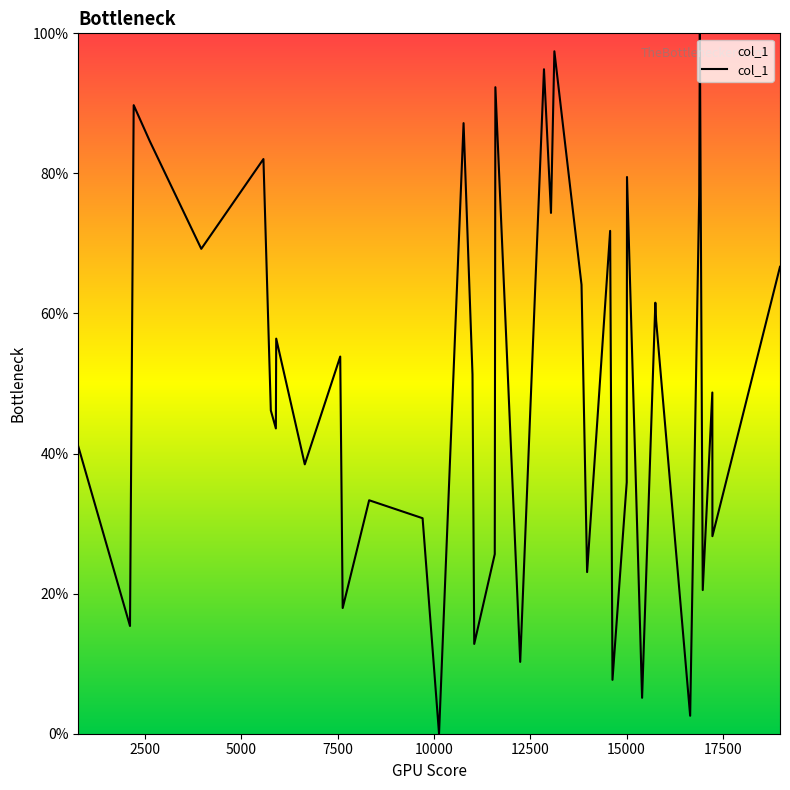

What is the difference between the maximum and minimum values?

100.0